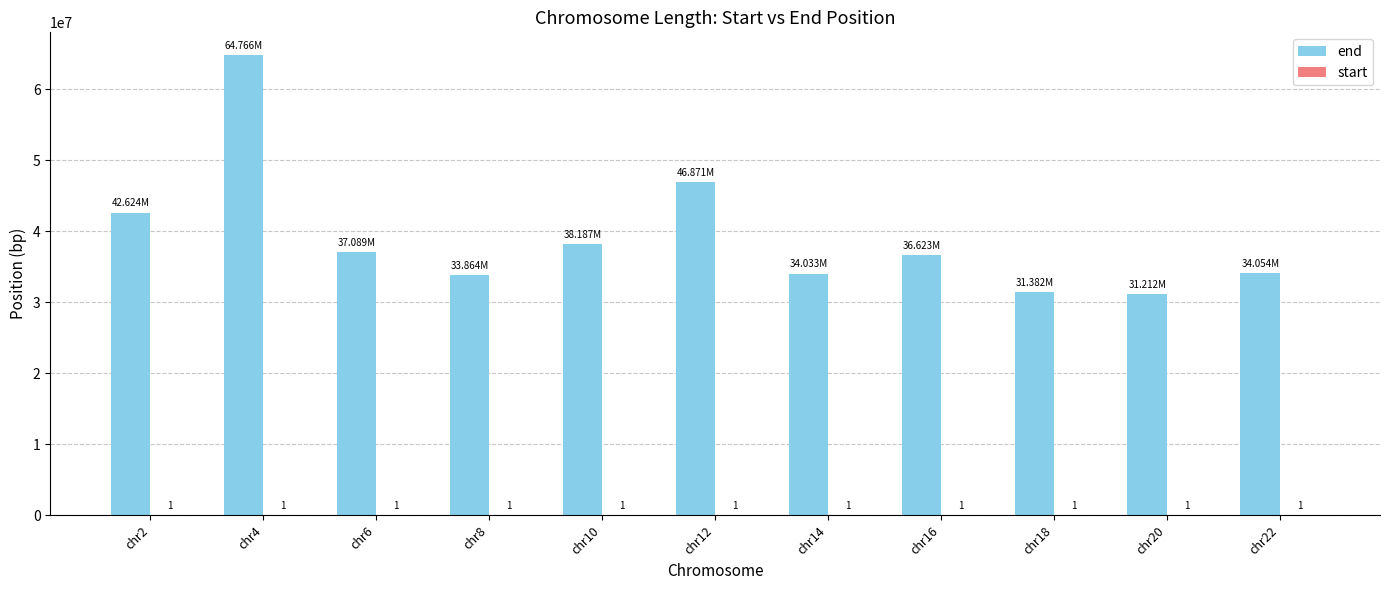

Which series changed the most between chr4 and chr16?

end